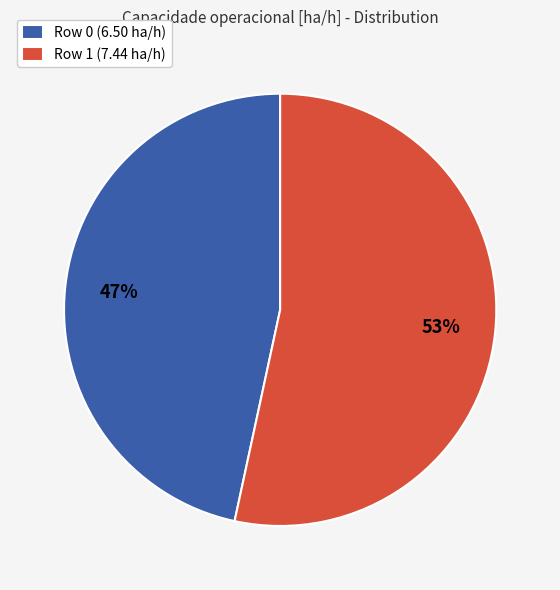

Is there any slice that represents more than half of the pie?

Yes